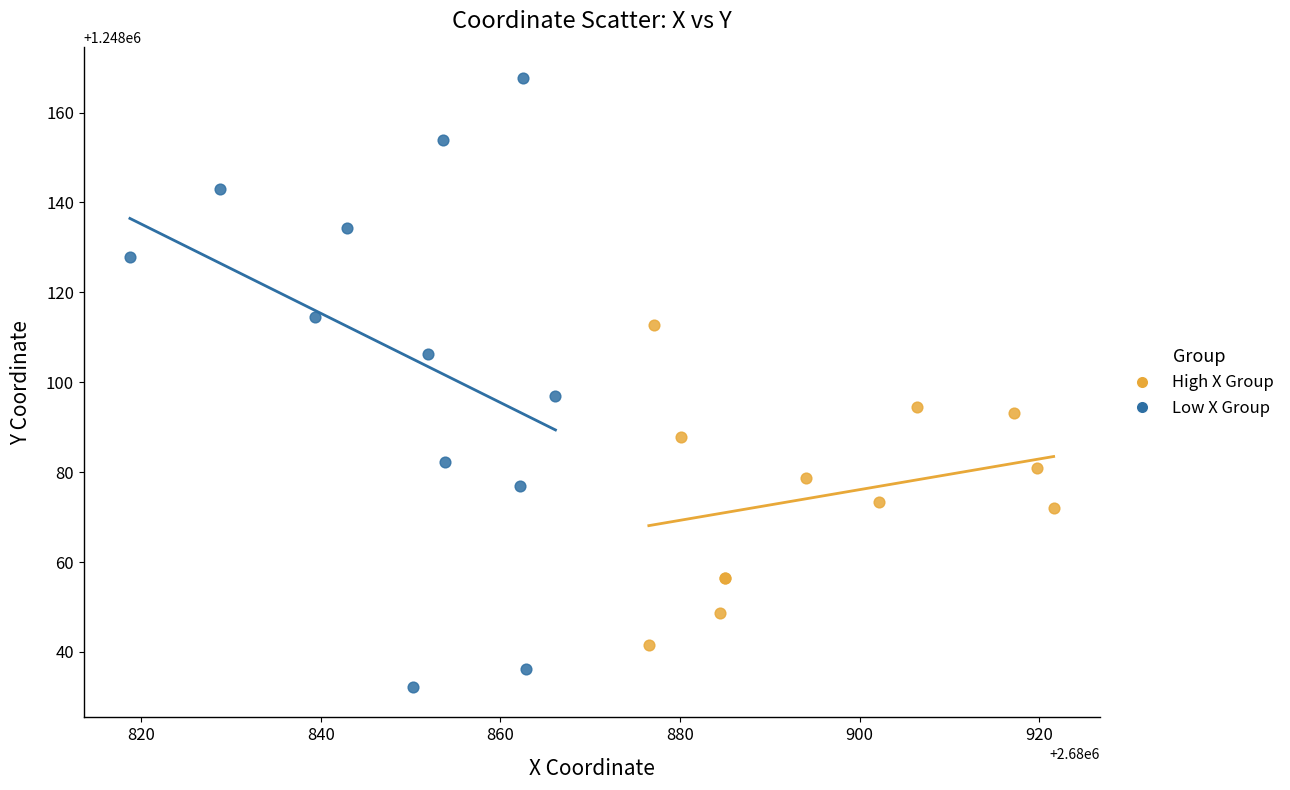

Which series contains the highest Y value?

Low X Group